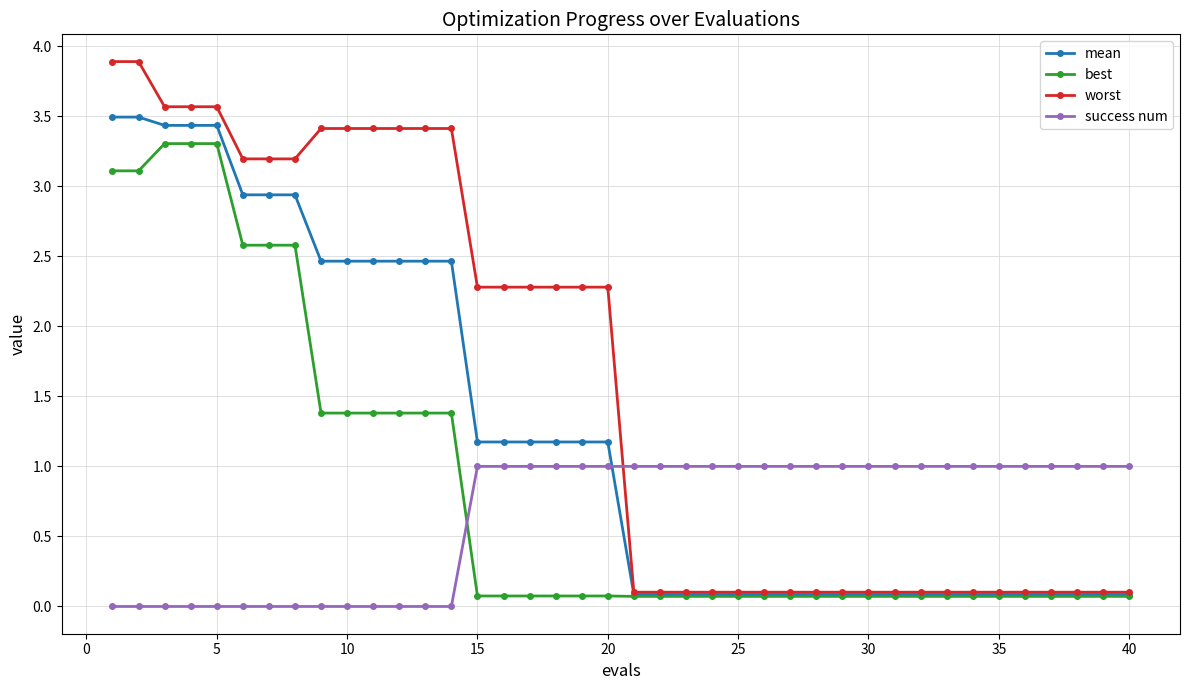

What is the value of the best point at the 40th from the left?

0.1